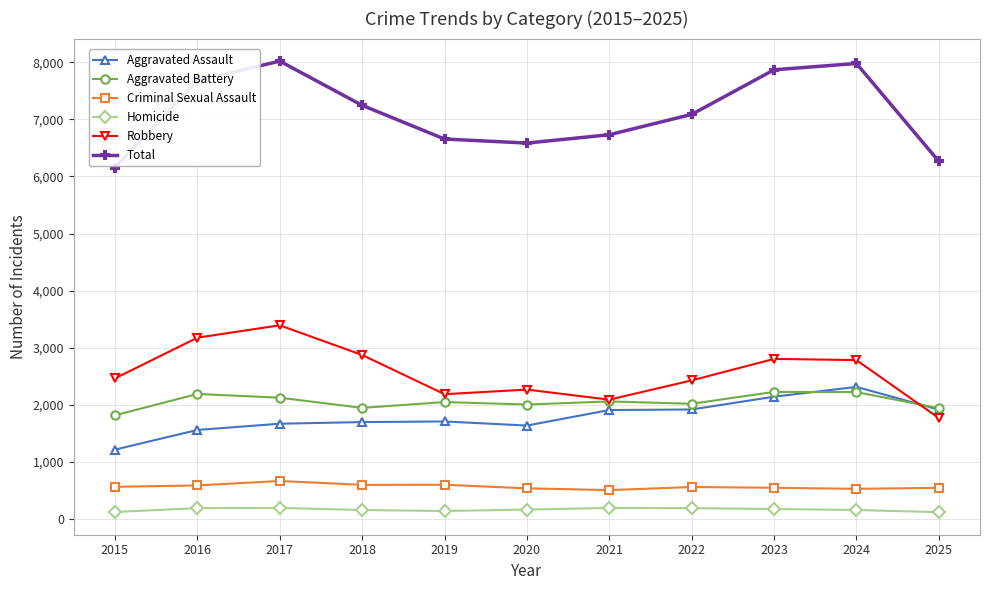

True or false: Criminal Sexual Assault and Aggravated Battery intersect in this chart.

False